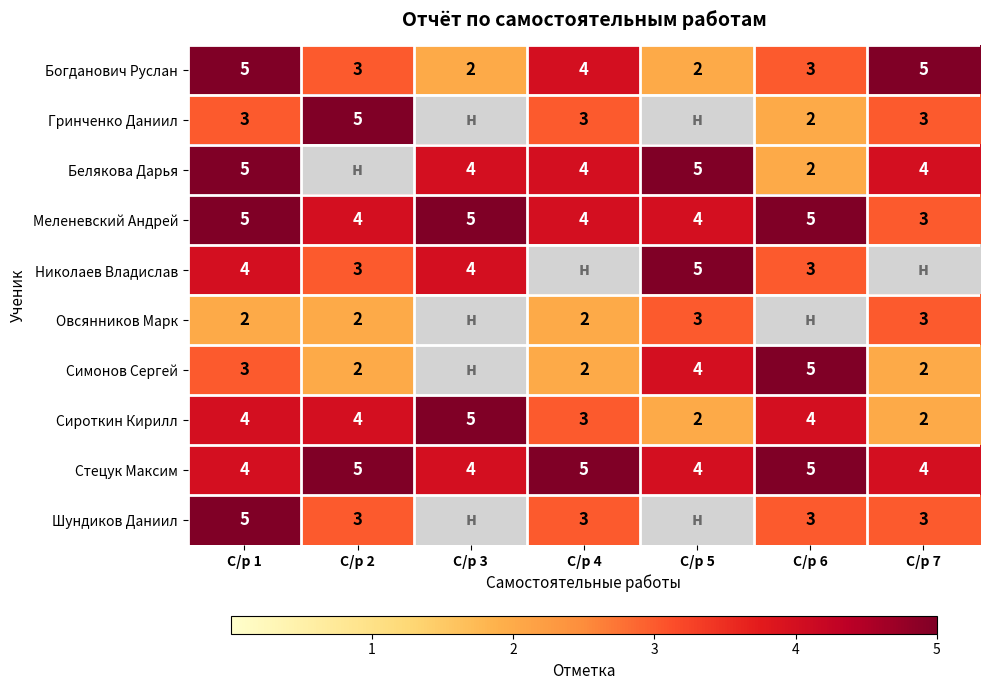

How many series are shown in this chart?

10